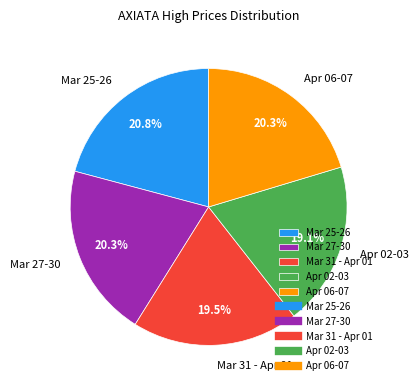

Which has a higher value, Mar 27-30 or Apr 02-03?

Mar 27-30